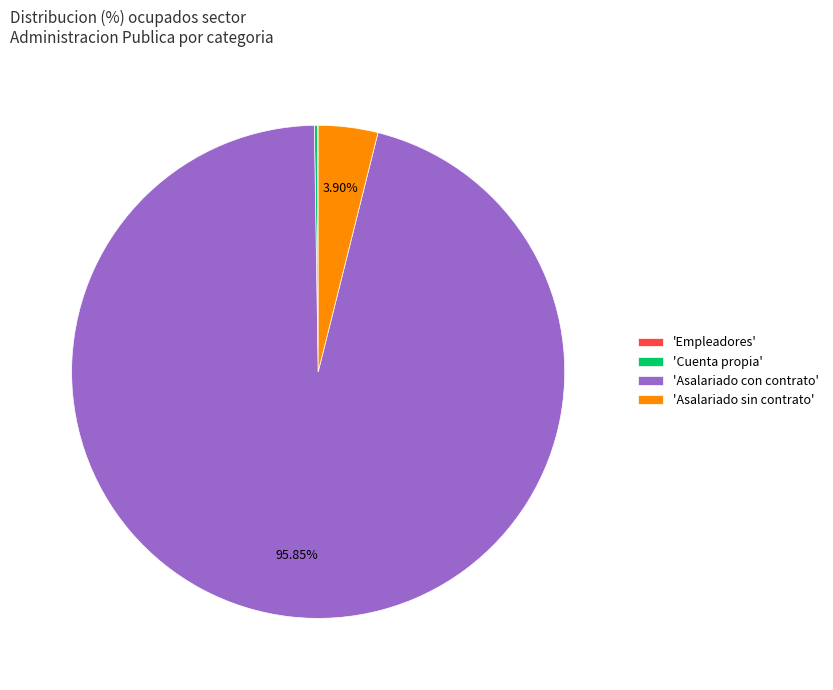

What is the largest slice in the pie chart?

'Asalariado con contrato'